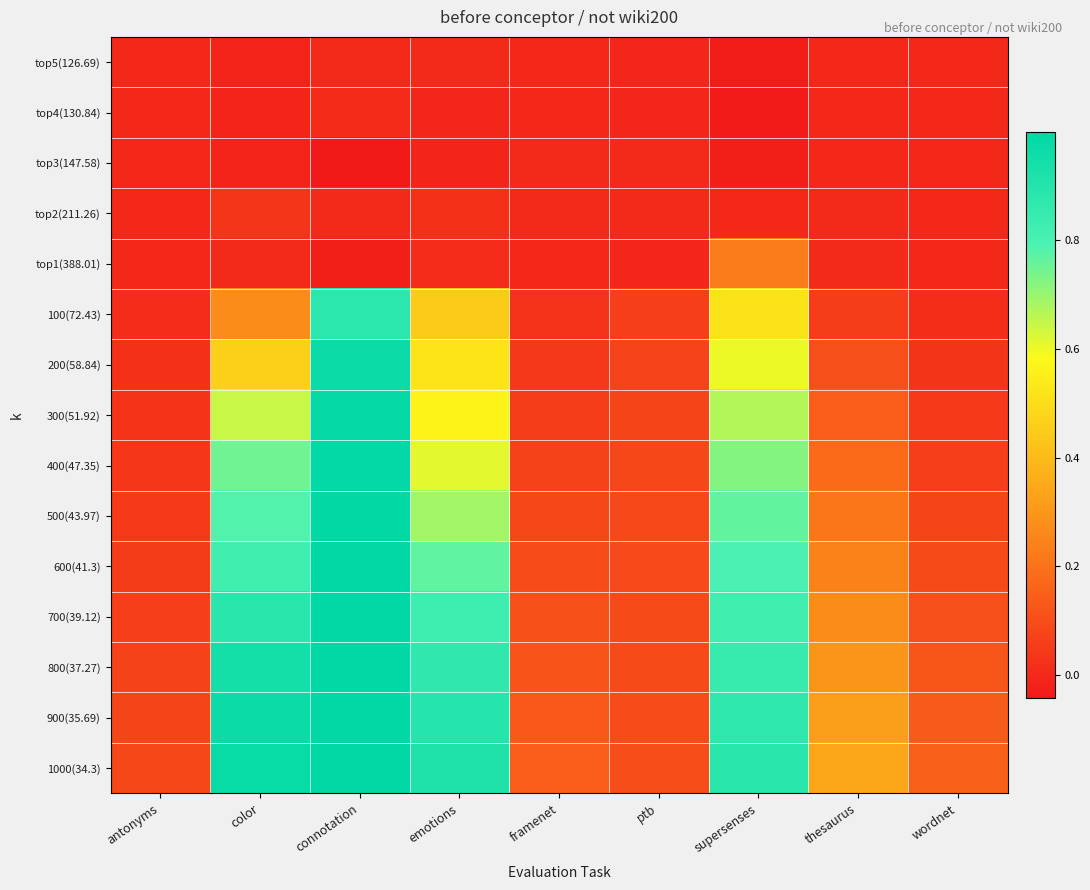

Reading left to right, what are all the values shown in this chart?

top5(126.69): antonyms=0.0	color=-0.0	connotation=0.0	emotions=0.0	framenet=-0.0	ptb=-0.0	supersenses=-0.0	thesaurus=-0.0	wordnet=0.0
top4(130.84): antonyms=-0.0	color=-0.0	connotation=0.0	emotions=-0.0	framenet=-0.0	ptb=-0.0	supersenses=-0.0	thesaurus=-0.0	wordnet=0.0
top3(147.58): antonyms=0.0	color=-0.0	connotation=-0.0	emotions=-0.0	framenet=0.0	ptb=0.0	supersenses=-0.0	thesaurus=0.0	wordnet=0.0
top2(211.26): antonyms=0.0	color=0.0	connotation=0.0	emotions=0.0	framenet=0.0	ptb=0.0	supersenses=-0.0	thesaurus=0.0	wordnet=0.0
top1(388.01): antonyms=0.0	color=0.0	connotation=-0.0	emotions=0.0	framenet=0.0	ptb=-0.0	supersenses=0.2	thesaurus=0.0	wordnet=0.0
100(72.43): antonyms=0.0	color=0.3	connotation=0.9	emotions=0.4	framenet=0.0	ptb=0.1	supersenses=0.5	thesaurus=0.1	wordnet=0.0
200(58.84): antonyms=0.0	color=0.5	connotation=1.0	emotions=0.5	framenet=0.0	ptb=0.1	supersenses=0.6	thesaurus=0.1	wordnet=0.0
300(51.92): antonyms=0.0	color=0.6	connotation=1.0	emotions=0.6	framenet=0.1	ptb=0.1	supersenses=0.7	thesaurus=0.1	wordnet=0.0
400(47.35): antonyms=0.0	color=0.7	connotation=1.0	emotions=0.6	framenet=0.1	ptb=0.1	supersenses=0.7	thesaurus=0.2	wordnet=0.1
500(43.97): antonyms=0.0	color=0.8	connotation=1.0	emotions=0.7	framenet=0.1	ptb=0.1	supersenses=0.8	thesaurus=0.2	wordnet=0.1
600(41.3): antonyms=0.1	color=0.8	connotation=1.0	emotions=0.8	framenet=0.1	ptb=0.1	supersenses=0.8	thesaurus=0.2	wordnet=0.1
700(39.12): antonyms=0.1	color=0.9	connotation=1.0	emotions=0.8	framenet=0.1	ptb=0.1	supersenses=0.8	thesaurus=0.3	wordnet=0.1
800(37.27): antonyms=0.1	color=0.9	connotation=1.0	emotions=0.9	framenet=0.1	ptb=0.1	supersenses=0.8	thesaurus=0.3	wordnet=0.1
900(35.69): antonyms=0.1	color=1.0	connotation=1.0	emotions=0.9	framenet=0.1	ptb=0.1	supersenses=0.9	thesaurus=0.3	wordnet=0.1
1000(34.3): antonyms=0.1	color=1.0	connotation=1.0	emotions=0.9	framenet=0.1	ptb=0.1	supersenses=0.9	thesaurus=0.3	wordnet=0.2